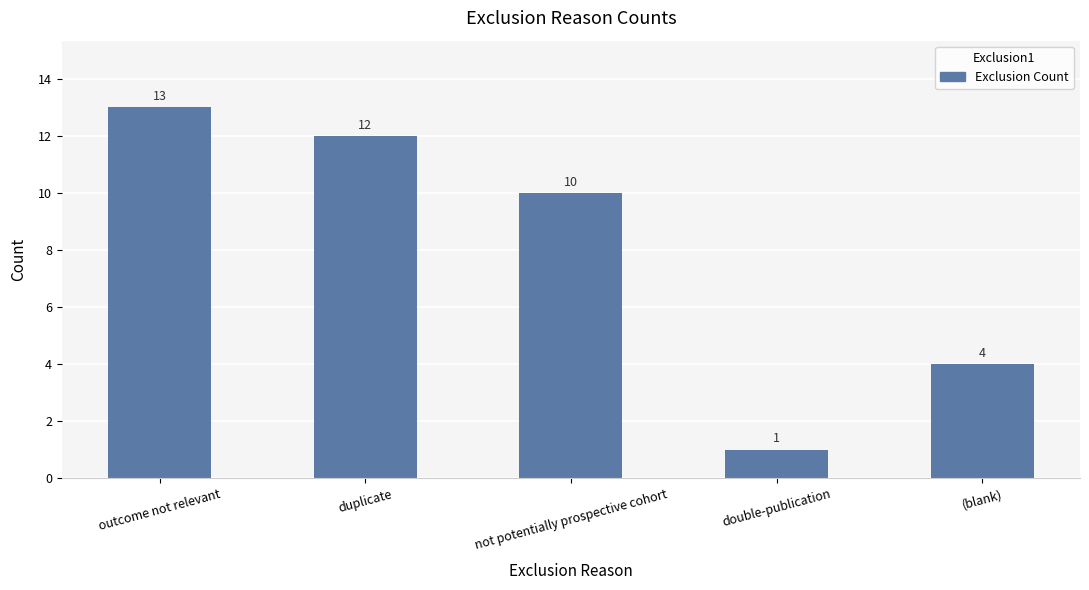

What is the difference between the second highest and second lowest values?

8